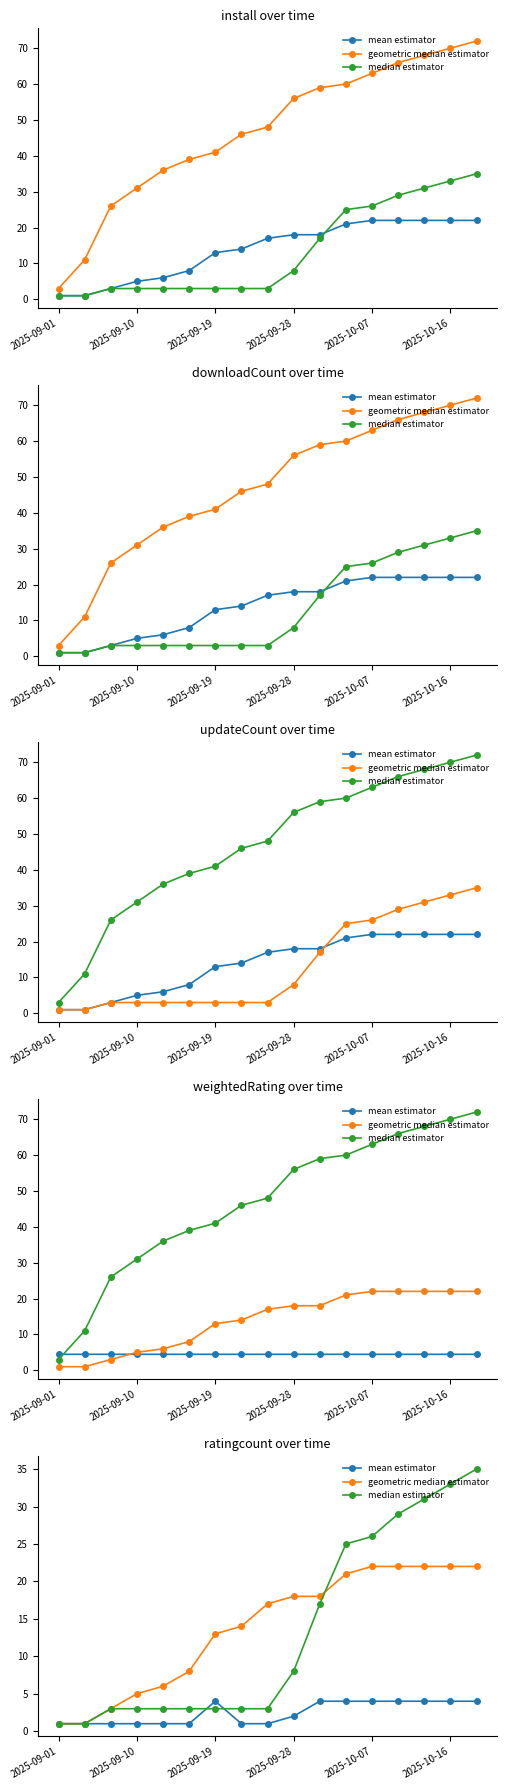

What value does the geometric median estimator series have at 7?

14